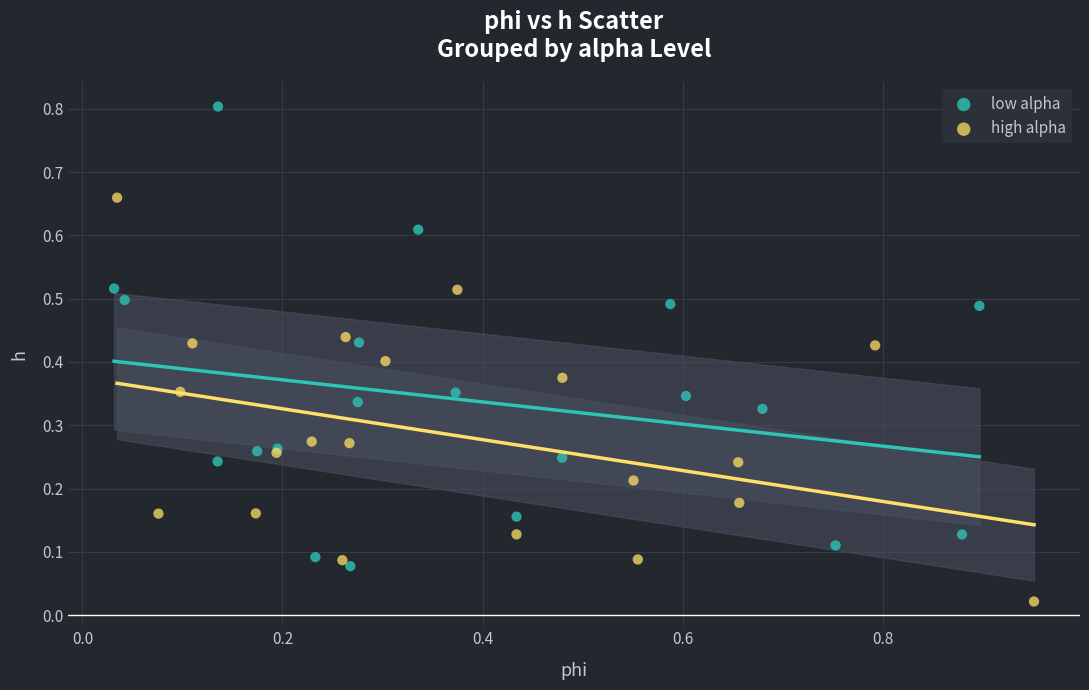

Which series contains the lowest Y value?

high alpha